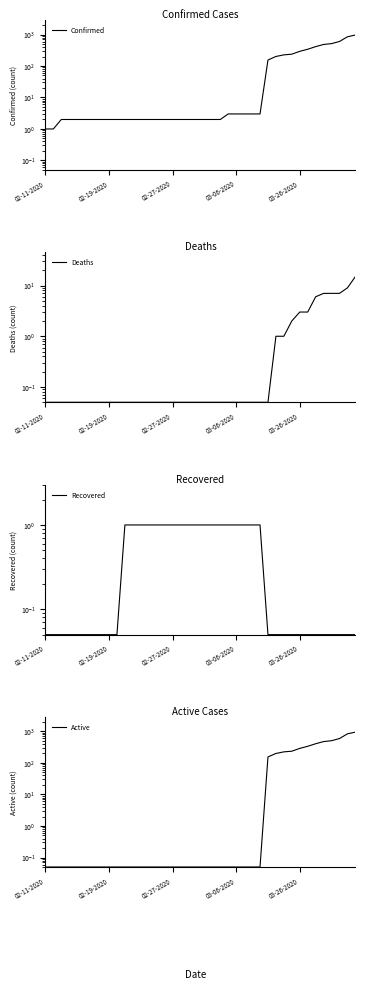

List the series in order of their peak value, highest first.

Confirmed, Active, Deaths, Recovered